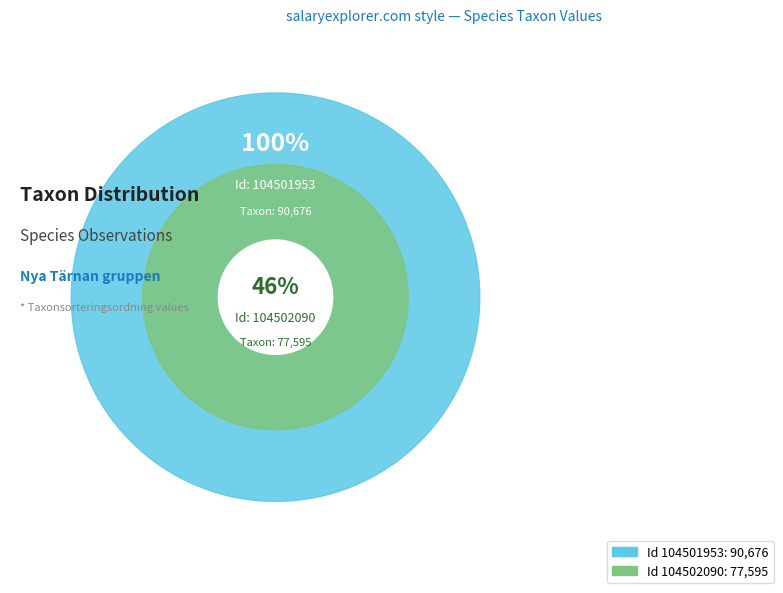

What is the change in value from 104501953 to 104502090?

-13081